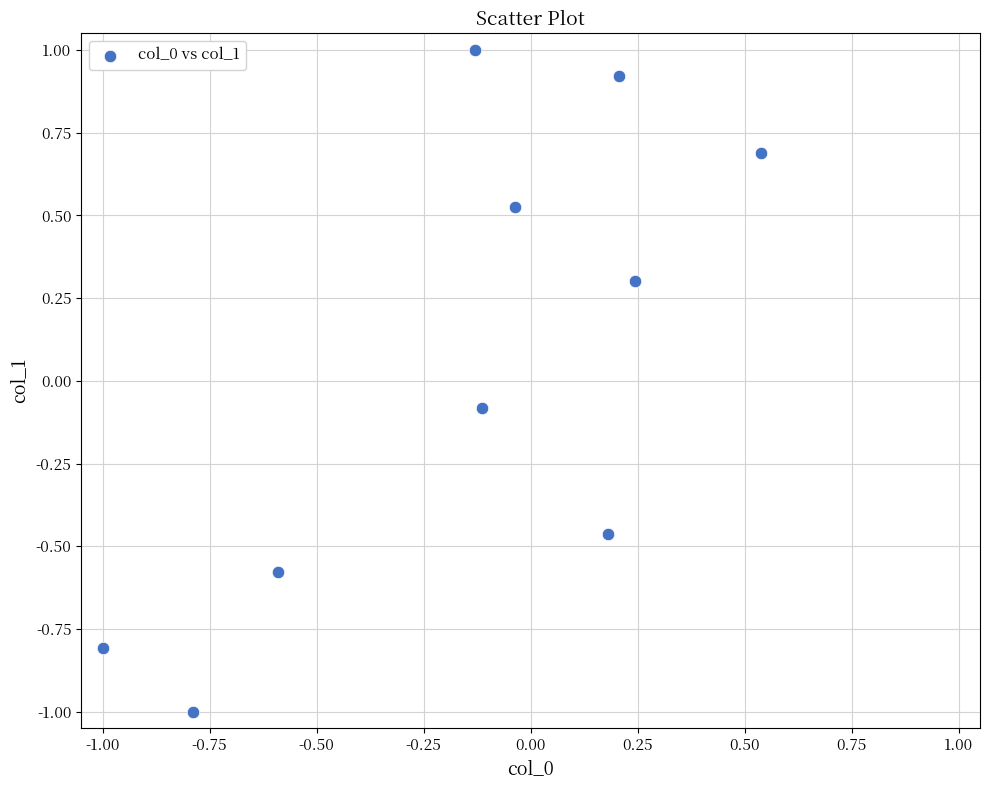

What is the range of X values (max minus min)?

1.5